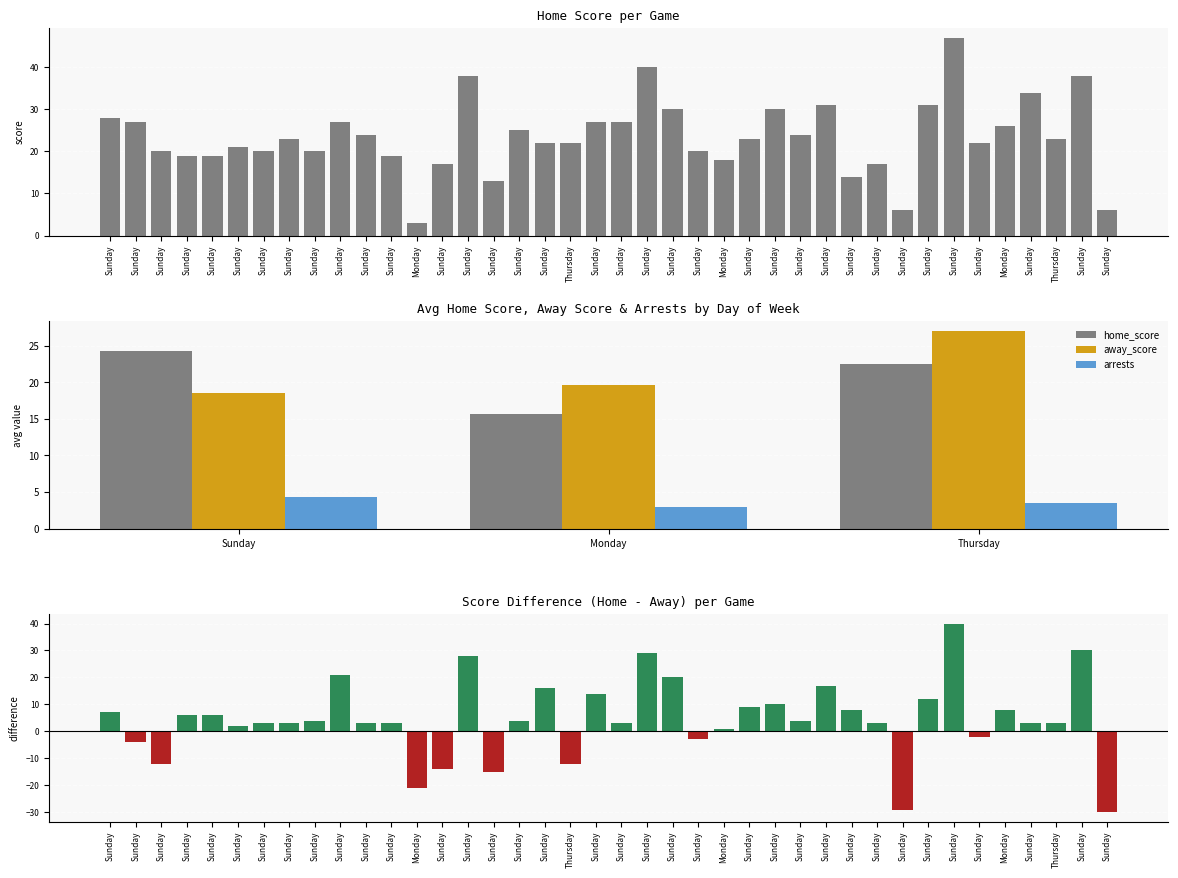

Between Sunday and Sunday, which series saw the biggest shift?

home_score